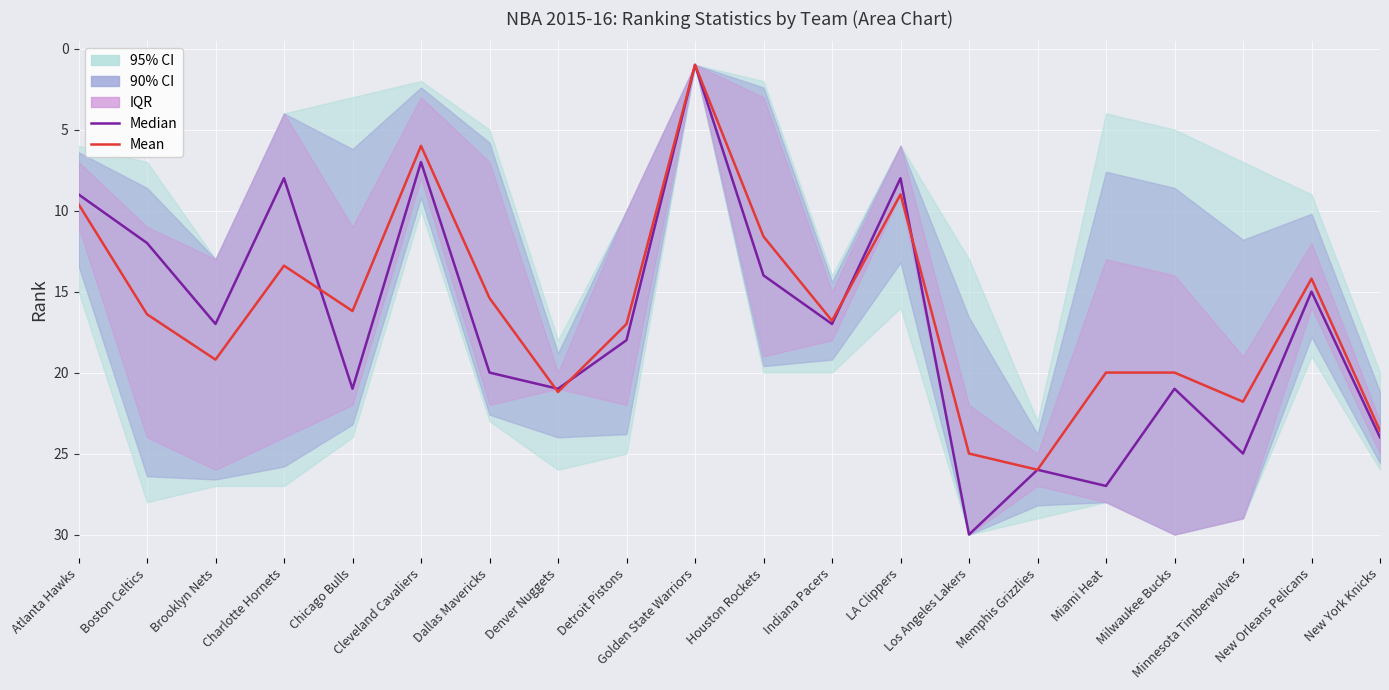

Count the number of categories in the chart.

20